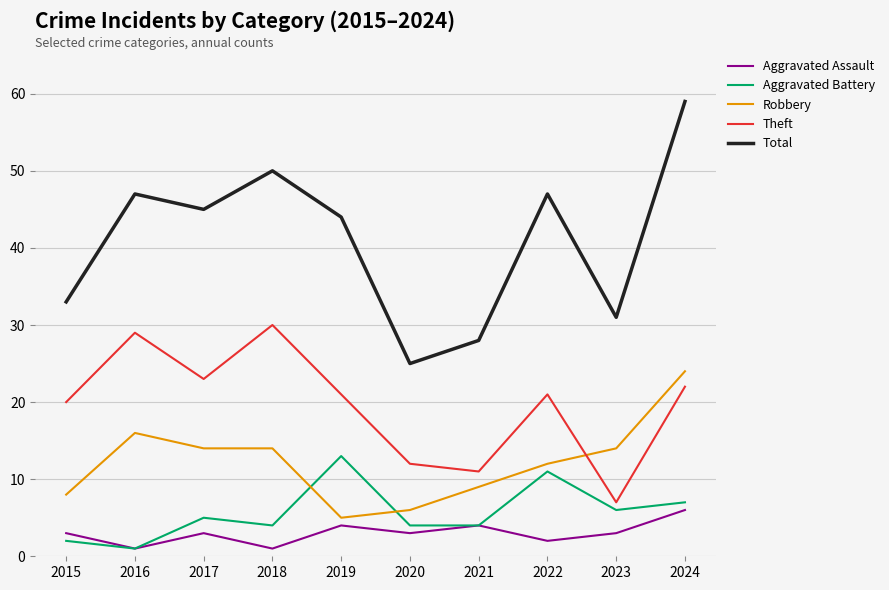

What is the sum of all Aggravated Assault values?

30